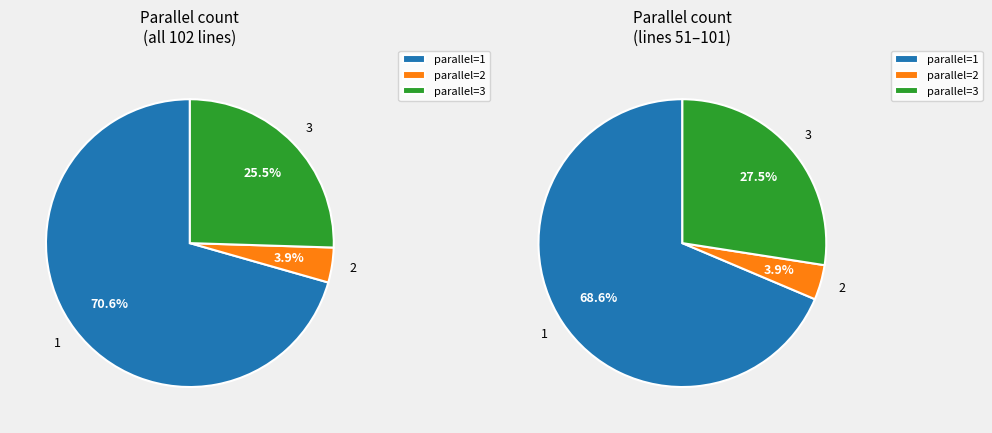

True or false: parallel=2 accounts for 13% of the total.

False